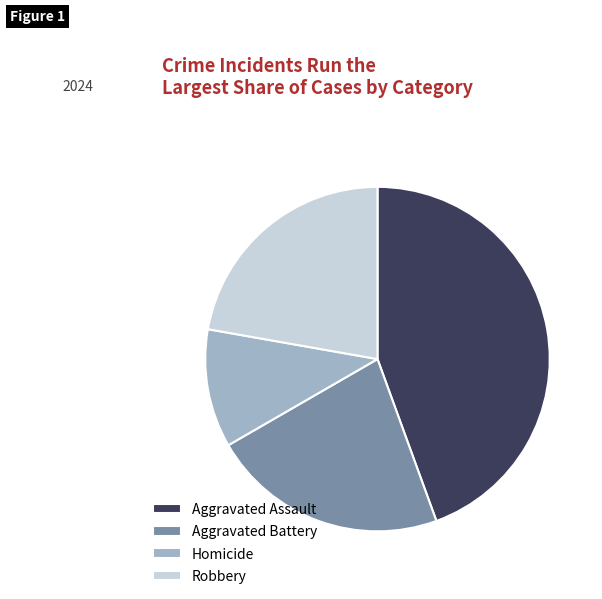

Does any single category account for the majority?

No